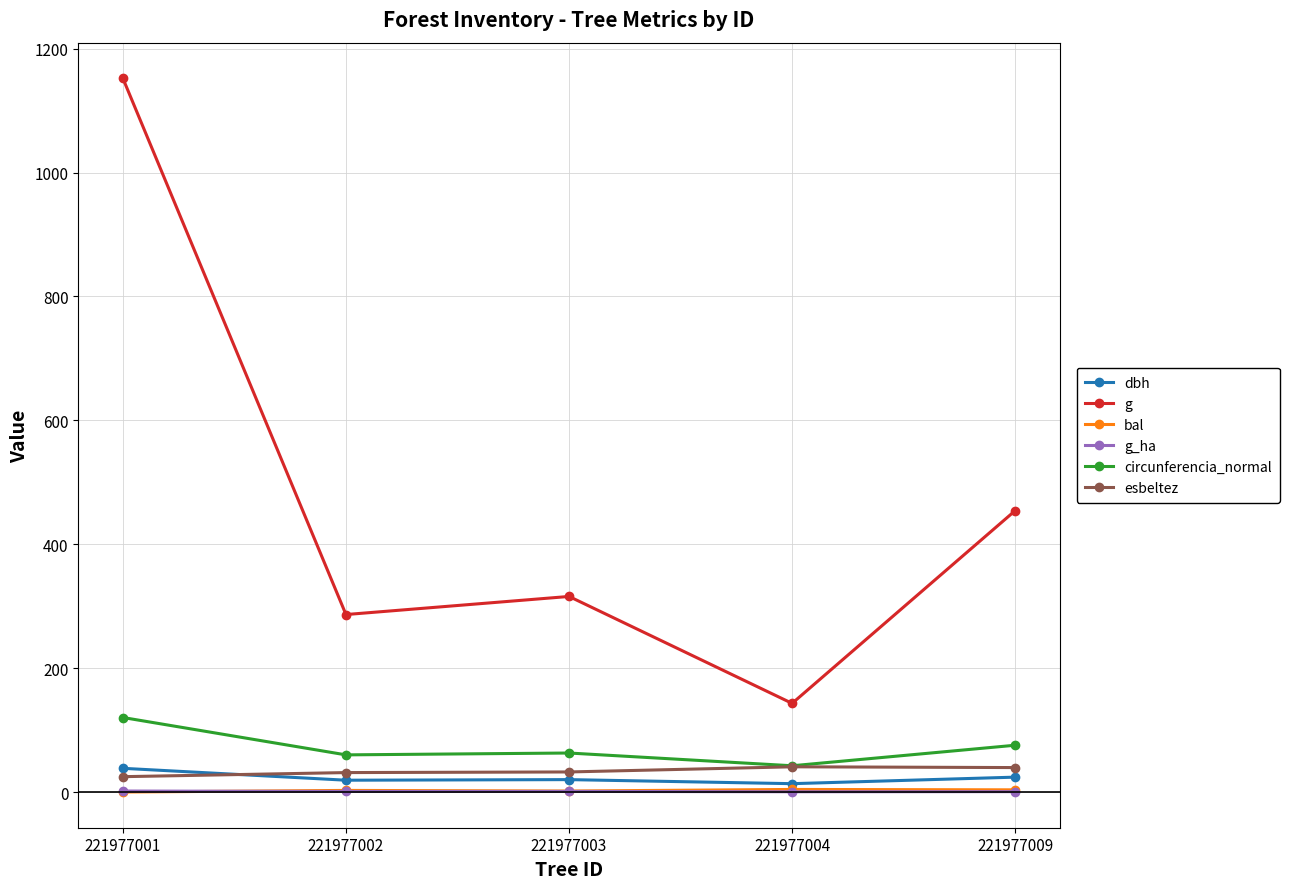

What is the average value of the esbeltez series?

33.8